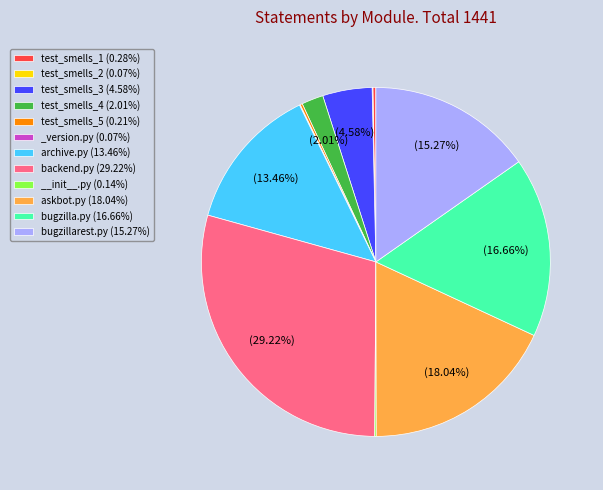

Does any single category account for the majority?

No